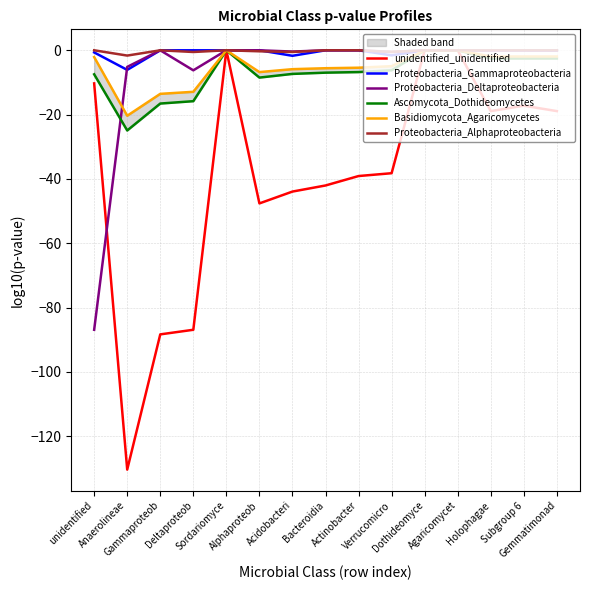

True or false: Proteobacteria_Deltaproteobacteria has more than 2 points higher than both neighbors.

False